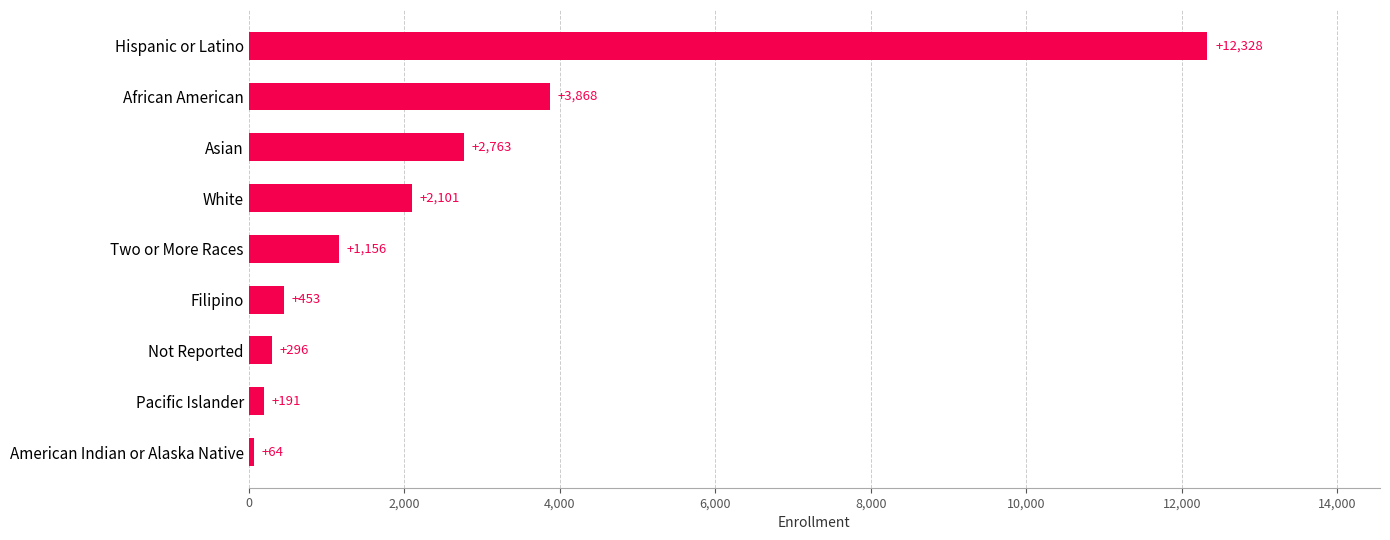

Where is the data nearest to the value 6196?

African American